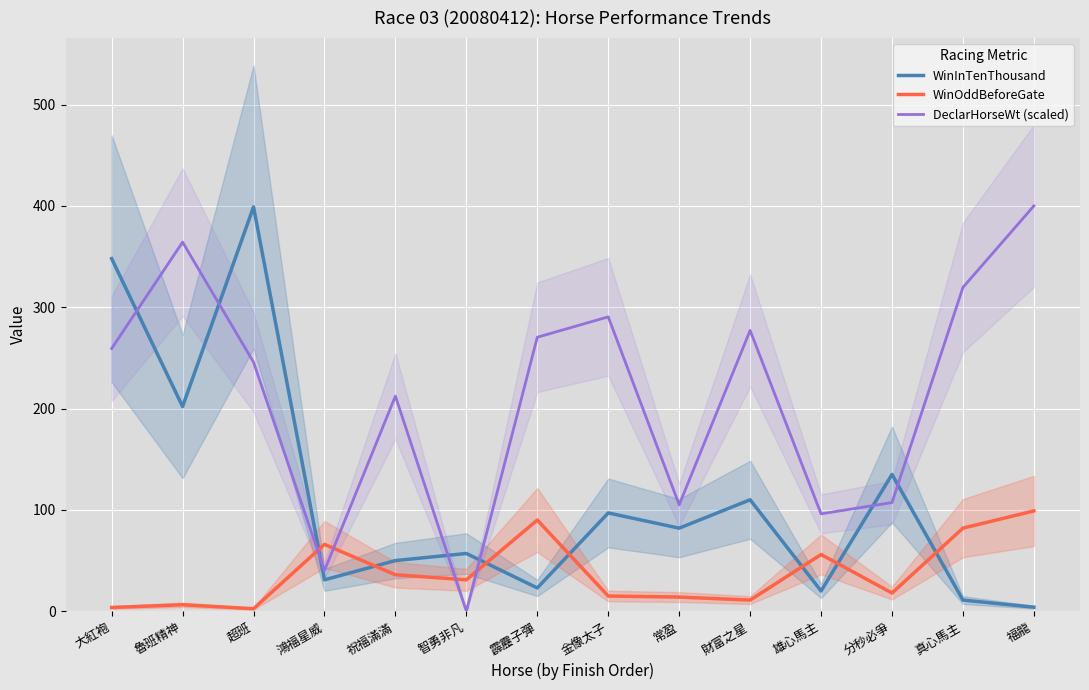

Read the WinInTenThousand value at 分秒必爭.

135.0